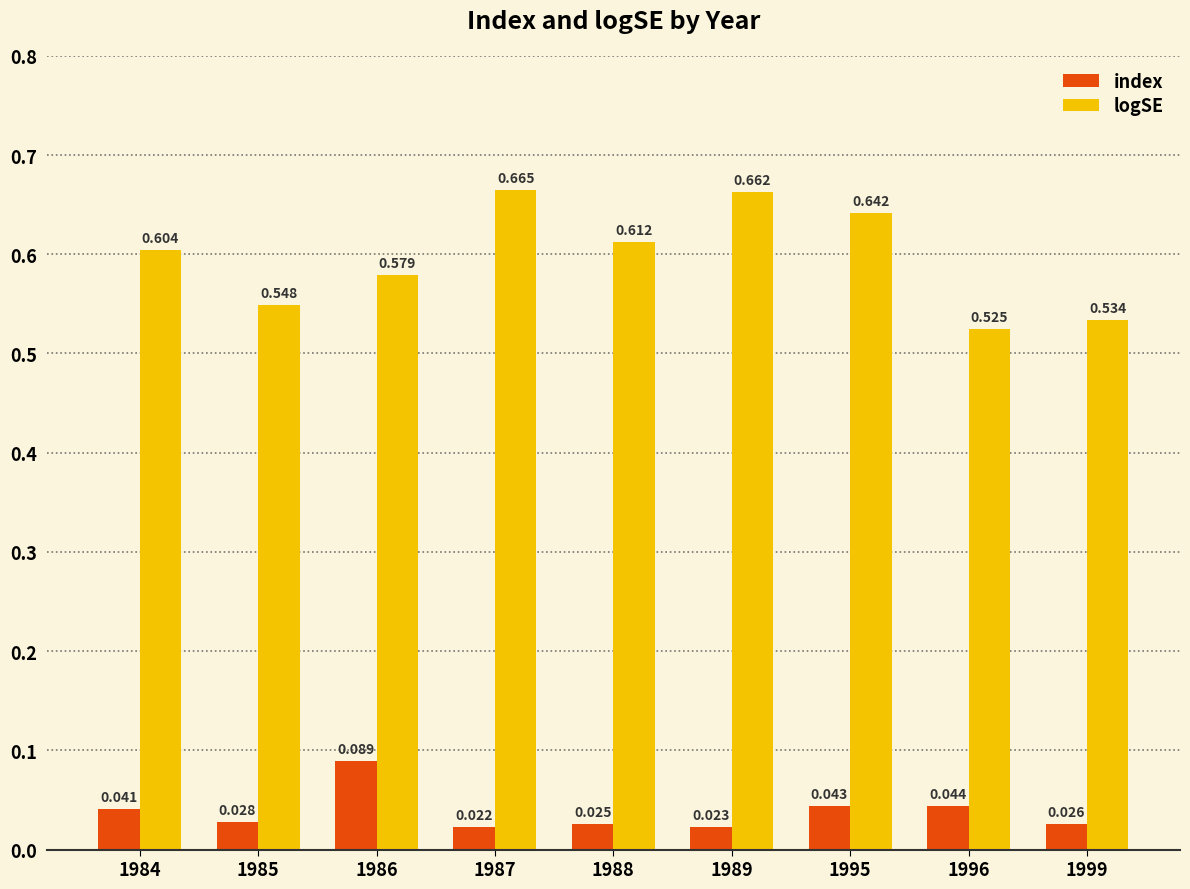

Is the value of logSE at 1985 greater than the value of index at 1989?

Yes